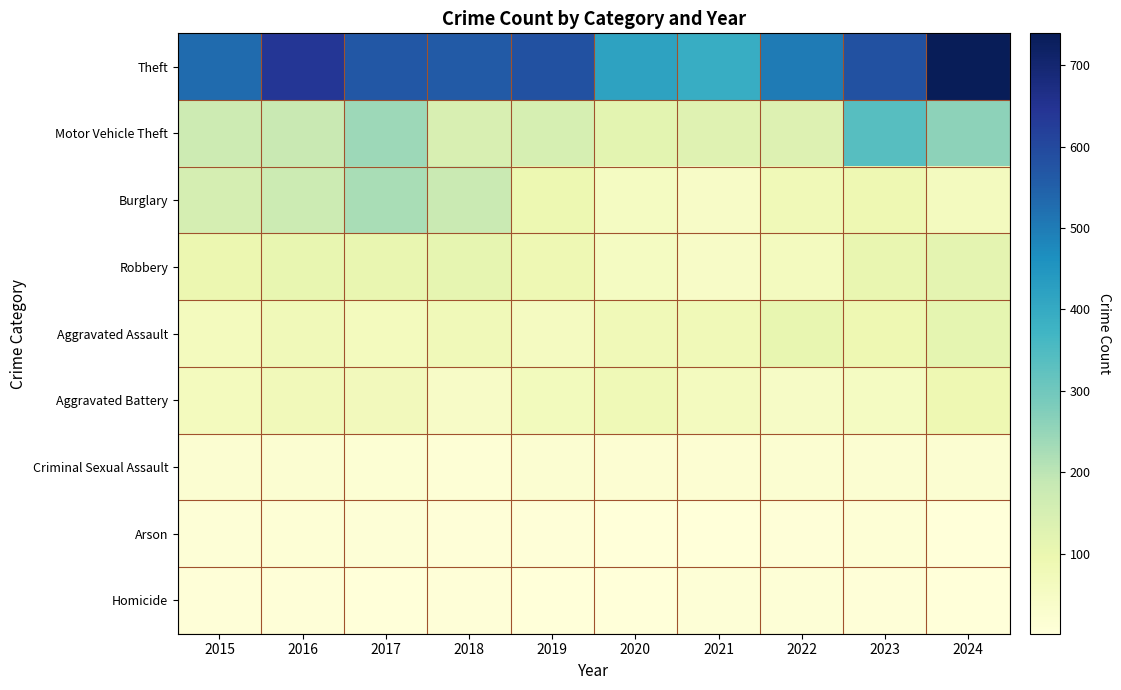

Reading left to right, extract all data points from this chart.

Theft: 2015=529	2016=641	2017=567	2018=563	2019=582	2020=418	2021=392	2022=501	2023=582	2024=739
Motor Vehicle Theft: 2015=169	2016=182	2017=240	2018=145	2019=149	2020=120	2021=128	2022=134	2023=337	2024=261
Burglary: 2015=154	2016=172	2017=226	2018=178	2019=92	2020=56	2021=44	2022=77	2023=89	2024=61
Robbery: 2015=96	2016=106	2017=104	2018=111	2019=86	2020=55	2021=43	2022=60	2023=105	2024=116
Aggravated Assault: 2015=63	2016=75	2017=64	2018=75	2019=58	2020=77	2021=79	2022=108	2023=90	2024=113
Aggravated Battery: 2015=65	2016=72	2017=70	2018=43	2019=67	2020=81	2021=61	2022=47	2023=56	2024=89
Criminal Sexual Assault: 2015=20	2016=21	2017=15	2018=12	2019=22	2020=19	2021=18	2022=22	2023=22	2024=20
Arson: 2015=8	2016=12	2017=8	2018=6	2019=5	2020=2	2021=3	2022=6	2023=12	2024=2
Homicide: 2015=7	2016=5	2017=4	2018=7	2019=3	2020=2	2021=10	2022=9	2023=5	2024=3